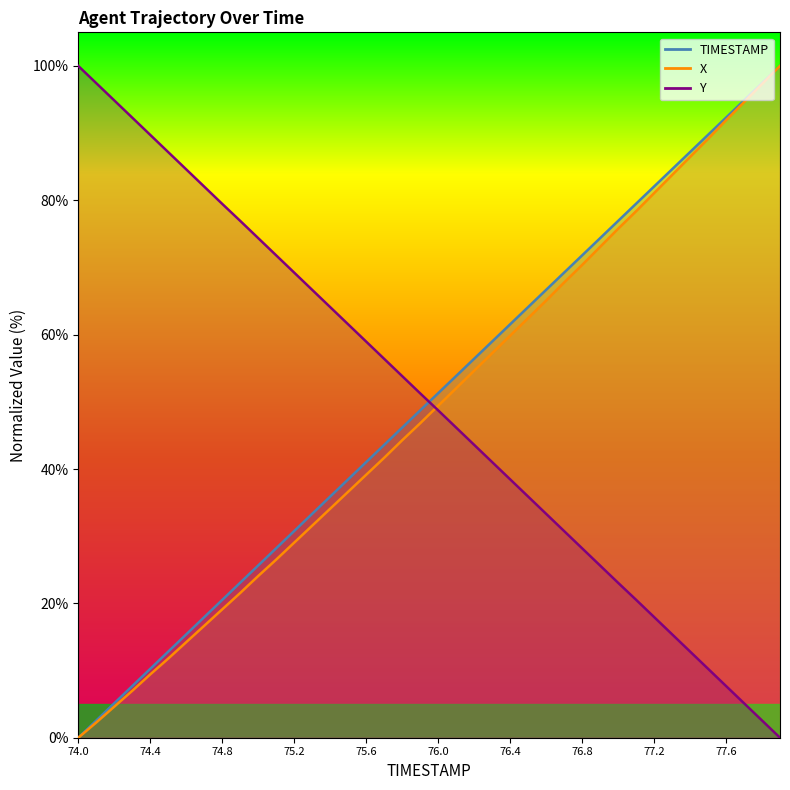

Read the Y value at 74.4.

89.7